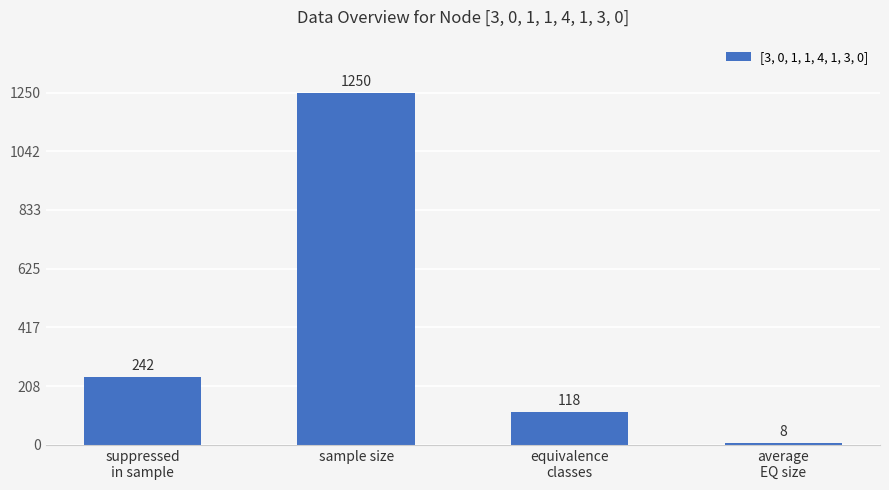

What is the sum of the values at equivalence
classes and sample size?

1368